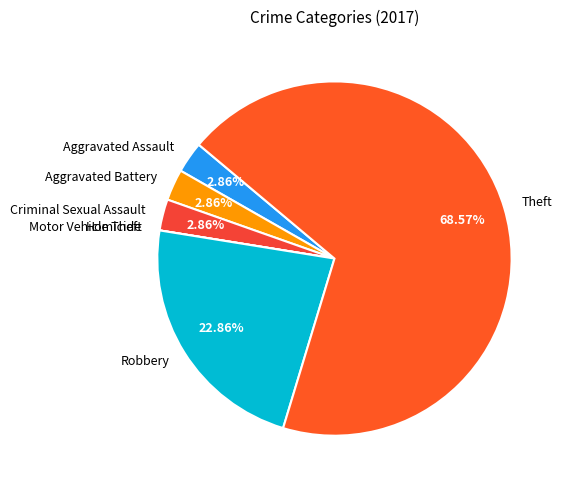

Is the sum of Theft and Criminal Sexual Assault greater than half?

Yes